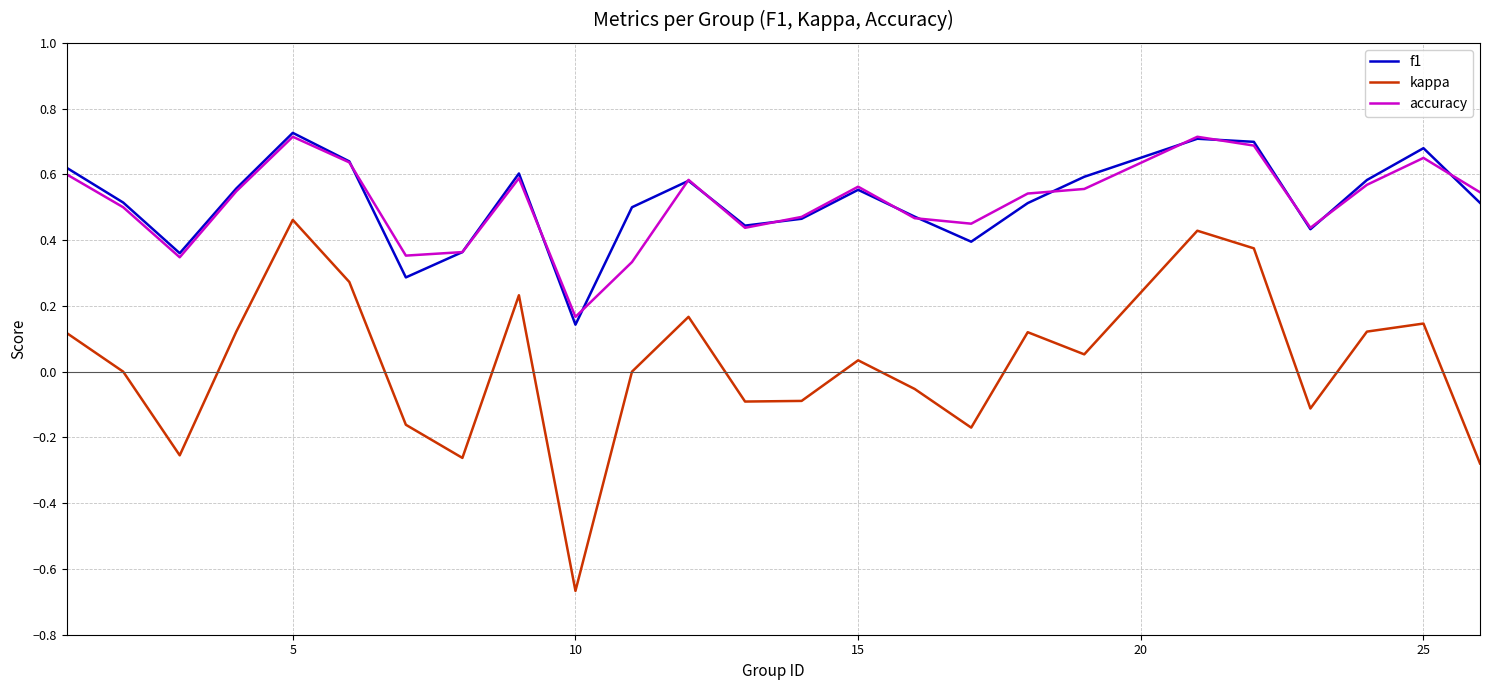

Does the chart have visible grid lines?

Yes